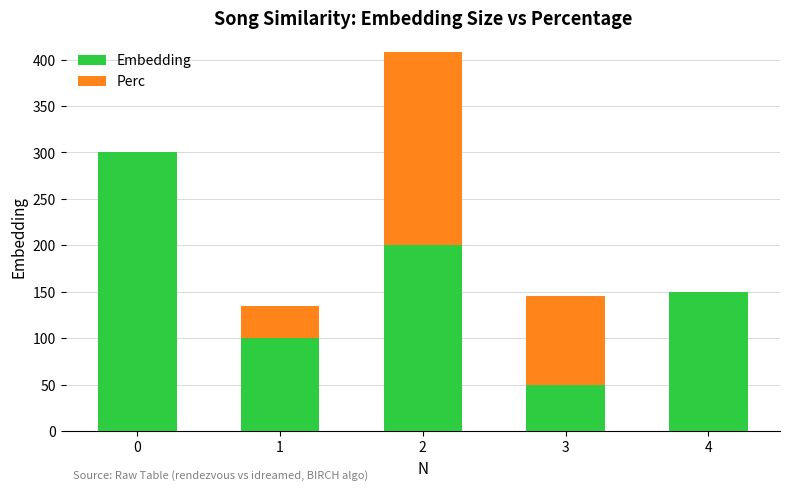

The value of Embedding at 3 is 50.0. True or false?

True